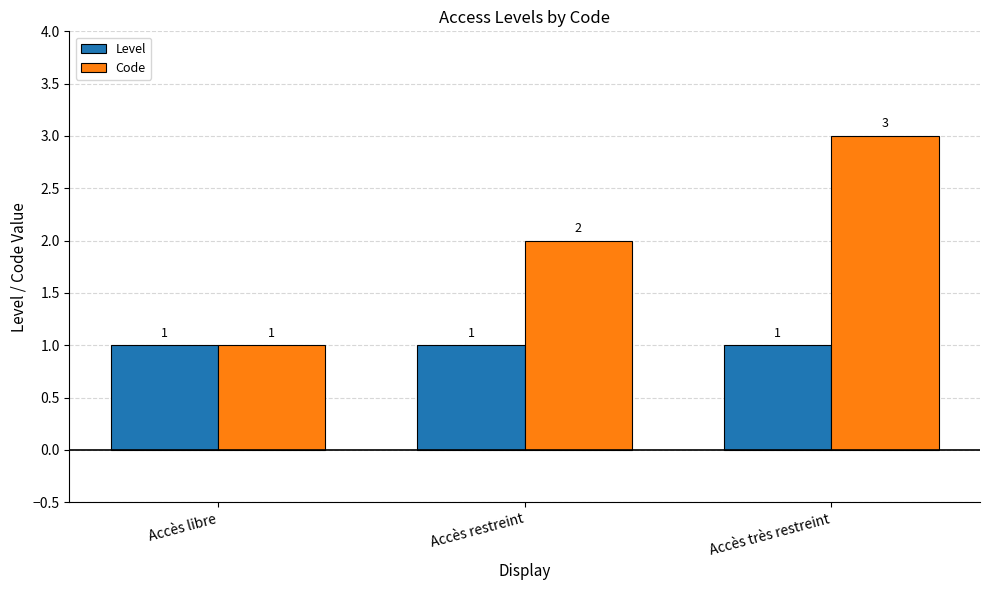

What is the minimum value shown in the chart?

1